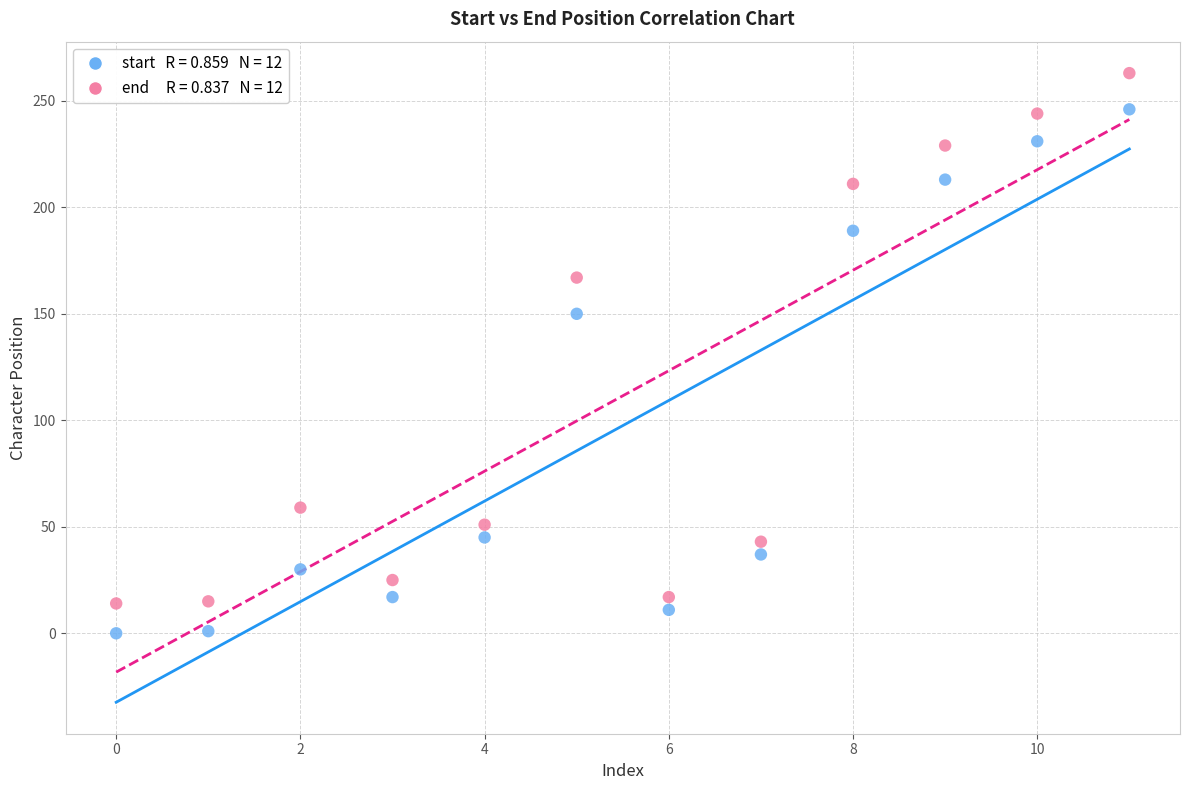

Across all series, what Y value is closest to 131?

150